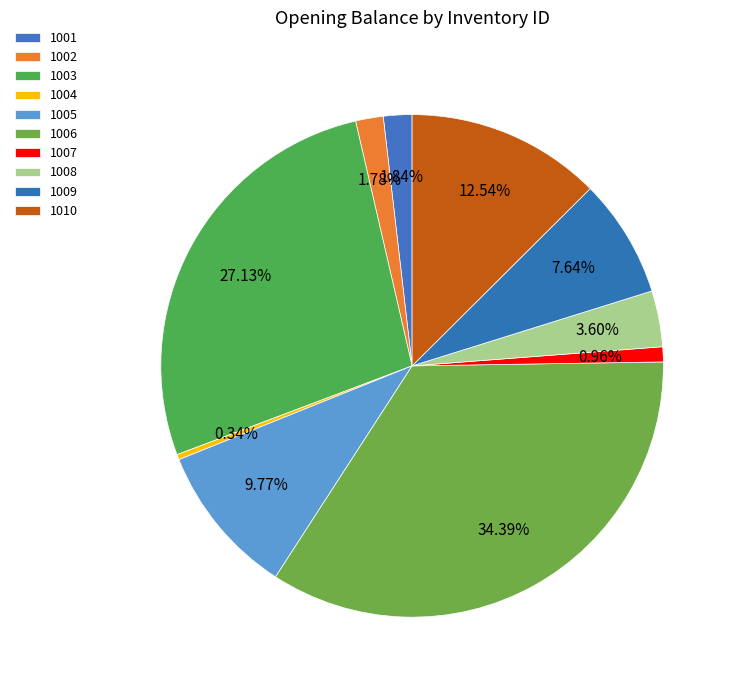

Is it true that 1010 is 18% of the pie?

False